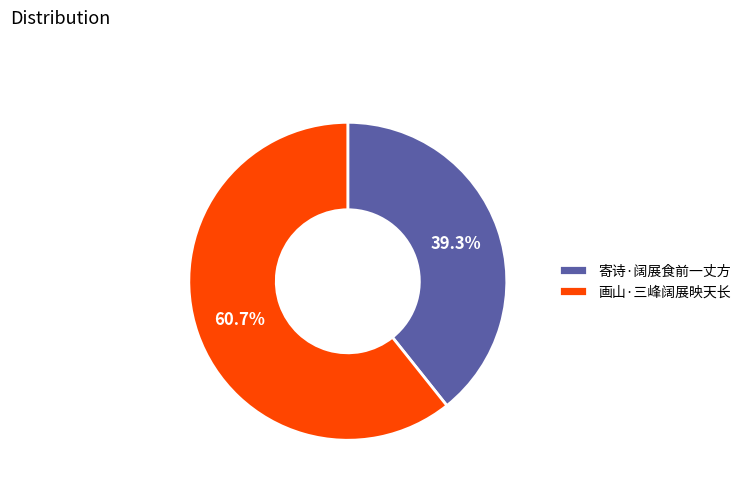

Approximately how many times larger is the value at 画山·三峰阔展映天长 compared to 寄诗·阔展食前一丈方?

1.5